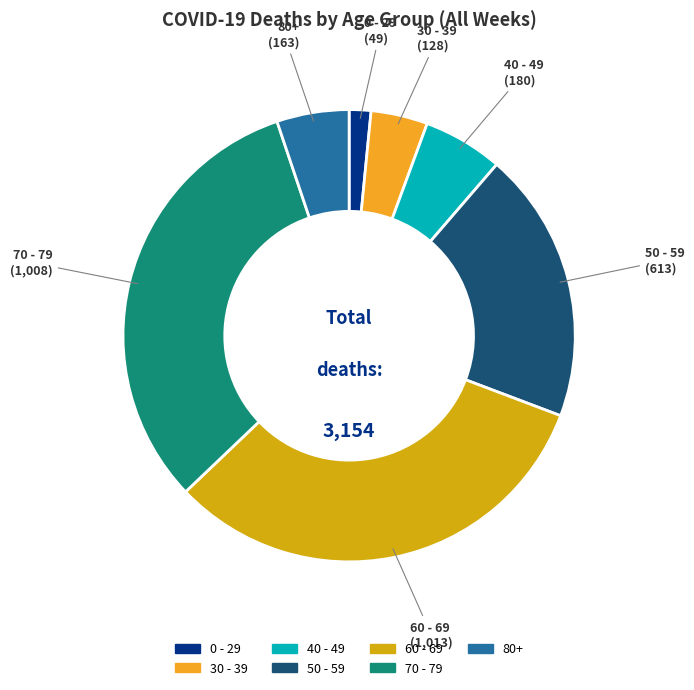

Is the sum of 0 - 29 and 50 - 59 greater than half?

No